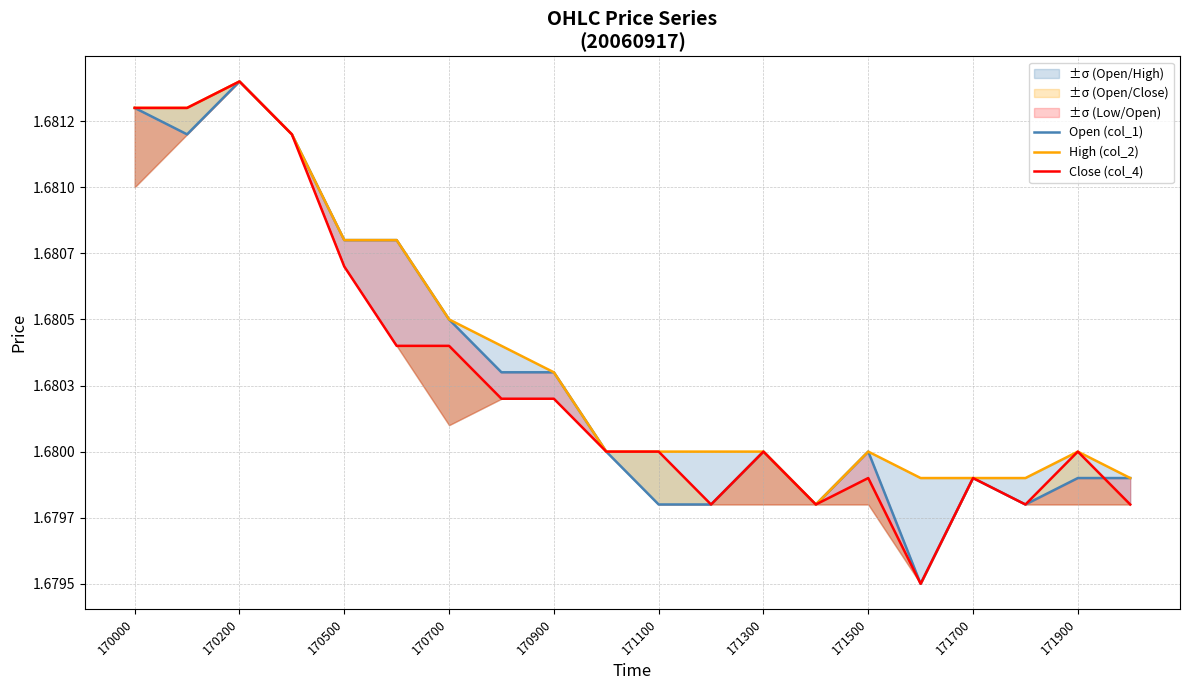

List the labels in order of Close (col_4) value, smallest first.

15, 11, 13, 17, 19, 14, 16, 171900, 10, 12, 18, 171500, 171700, 171100, 171300, 170900, 170700, 170000, 170200, 170500